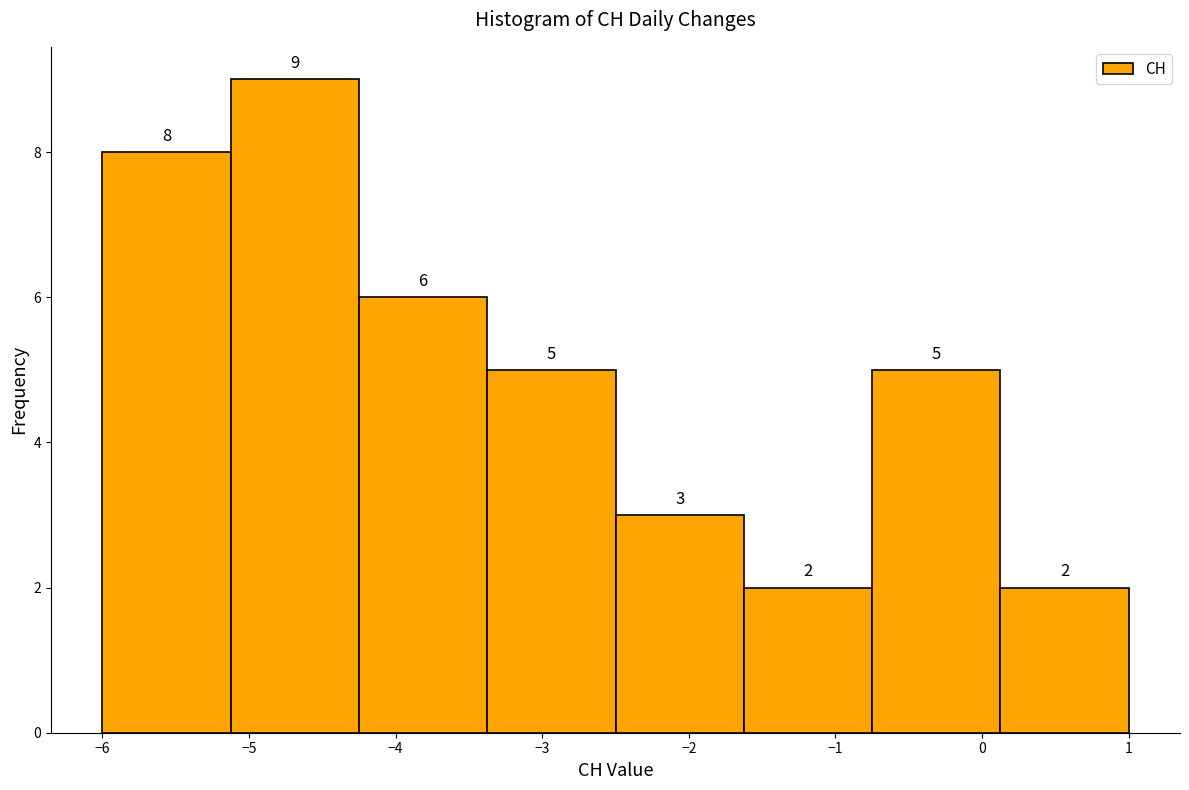

Which range on the x-axis has the tallest bar?

-5.1 to -4.2